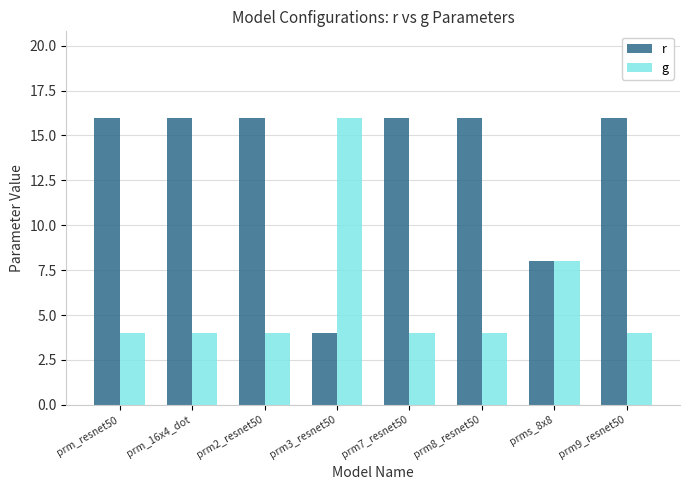

What position from the right is prm9_resnet50?

1